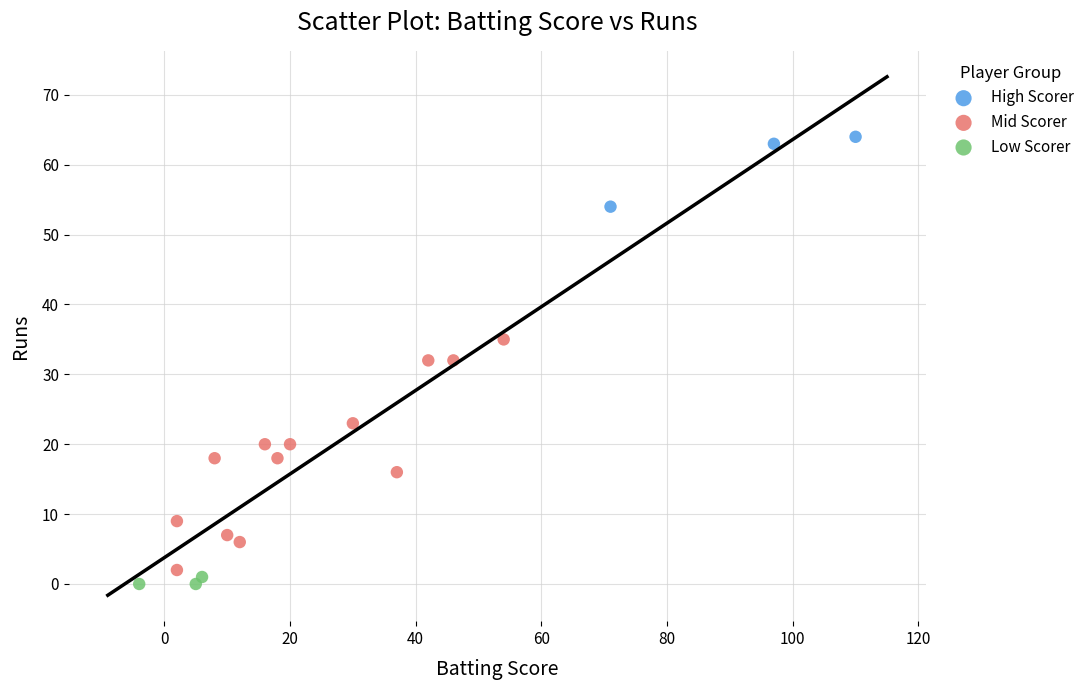

Which series contains the highest Y value?

High Scorer